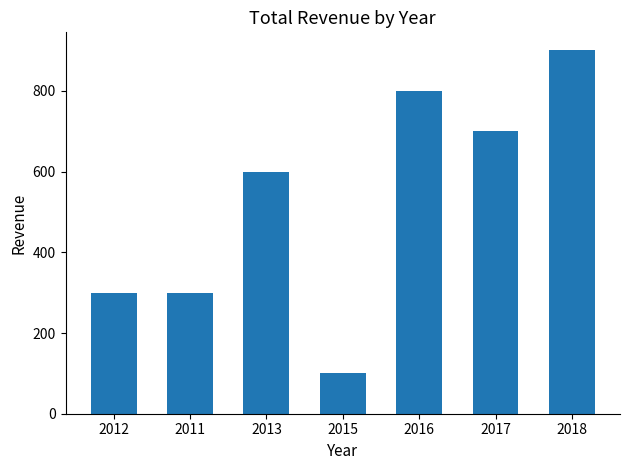

Which label corresponds to the largest value in the chart?

2018